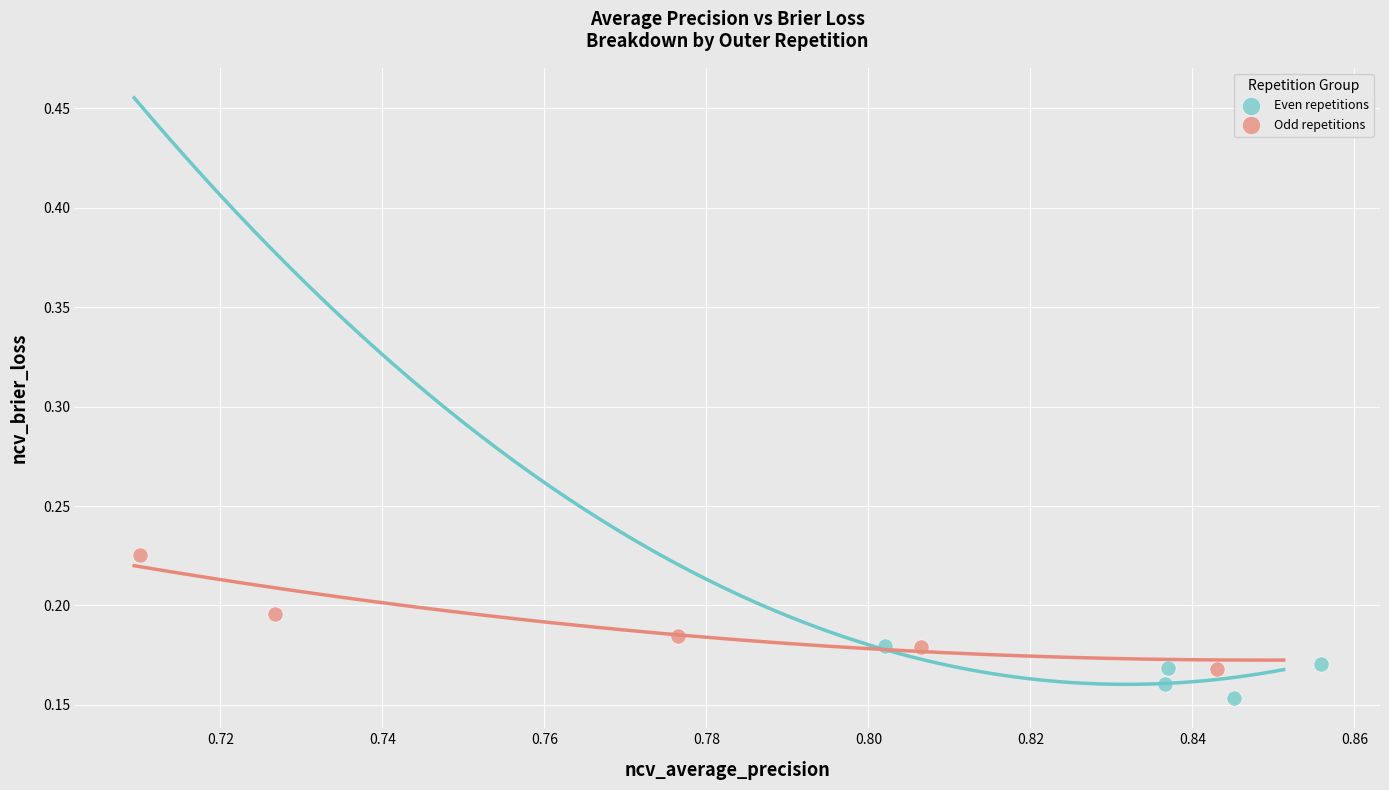

Which series contains the highest Y value?

Odd repetitions